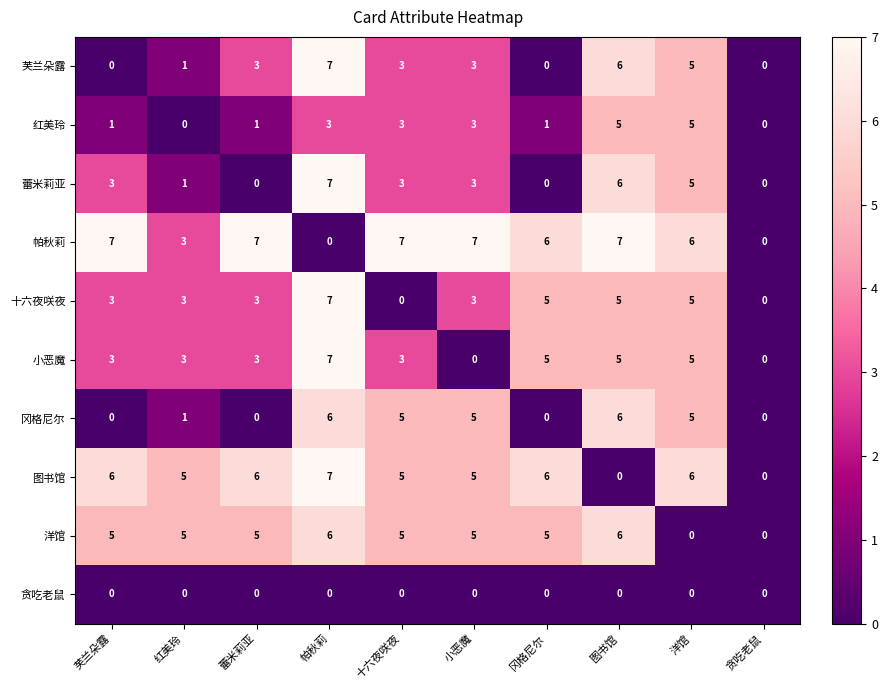

What is the highest value of the 洋馆 series?

6